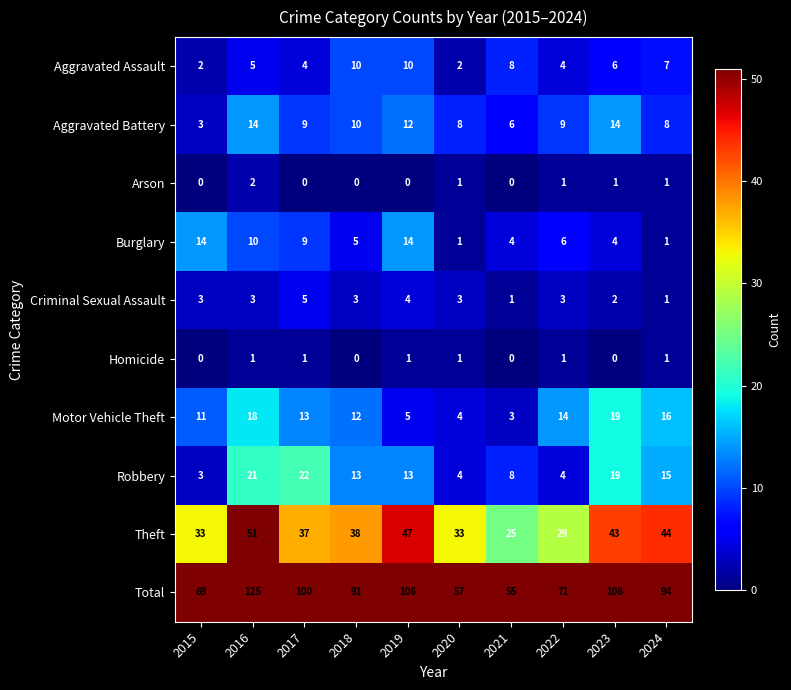

What is the difference between the maximum and minimum values in the Aggravated Assault series?

8